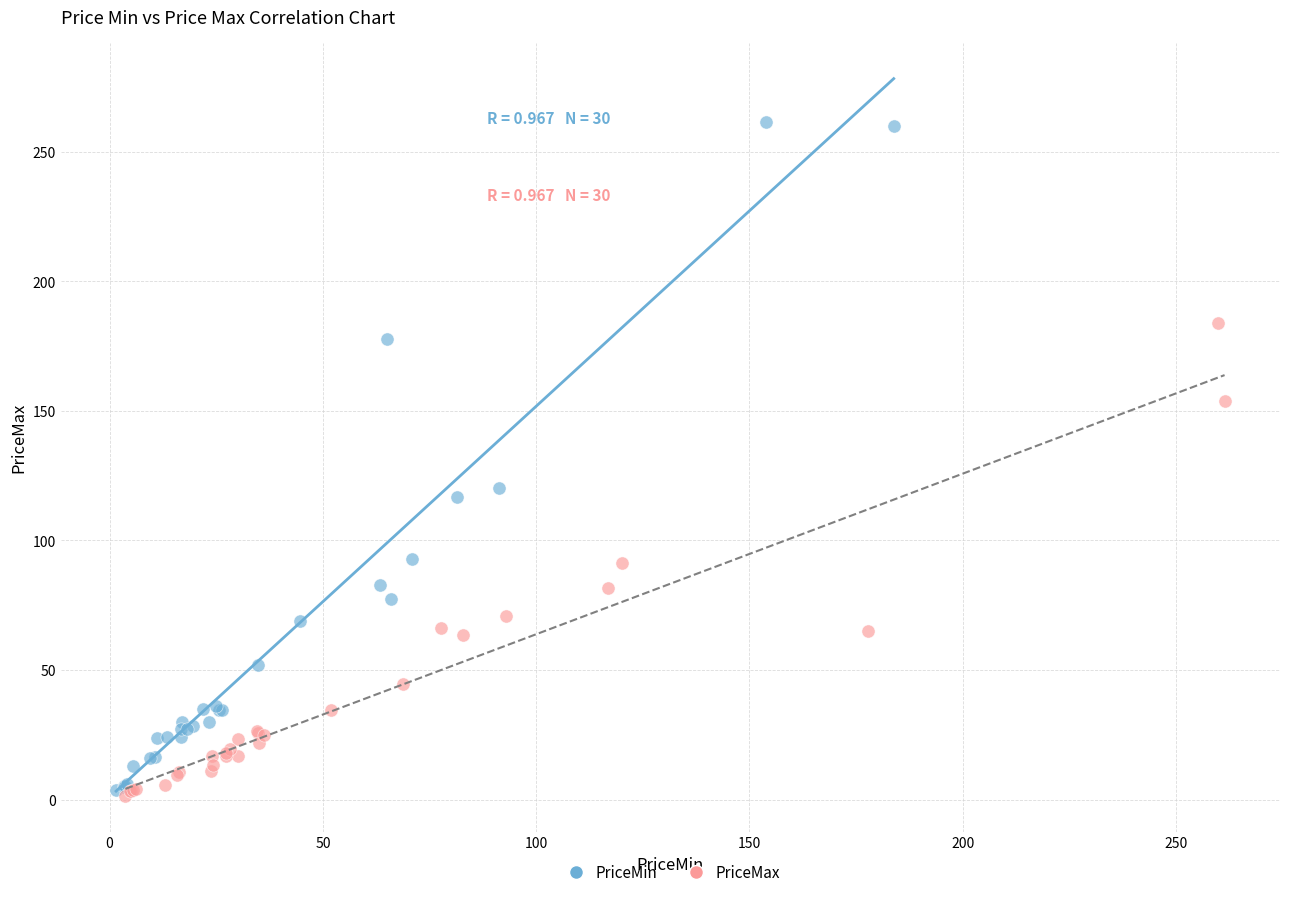

Which series reaches the maximum Y coordinate?

PriceMin